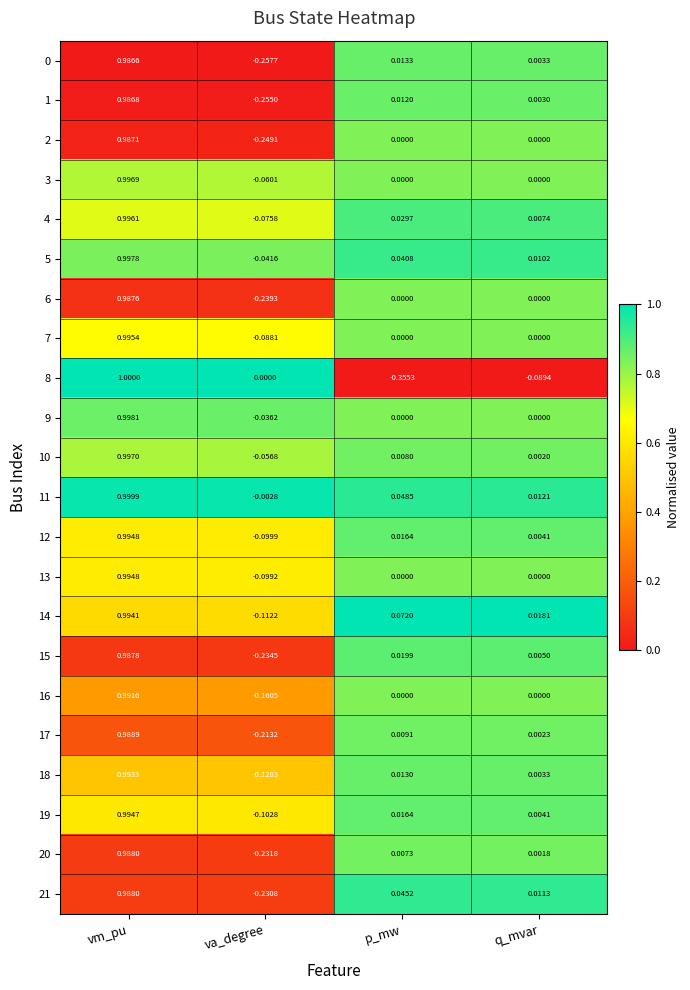

List the labels in order of 15 value, smallest first.

va_degree, q_mvar, p_mw, vm_pu